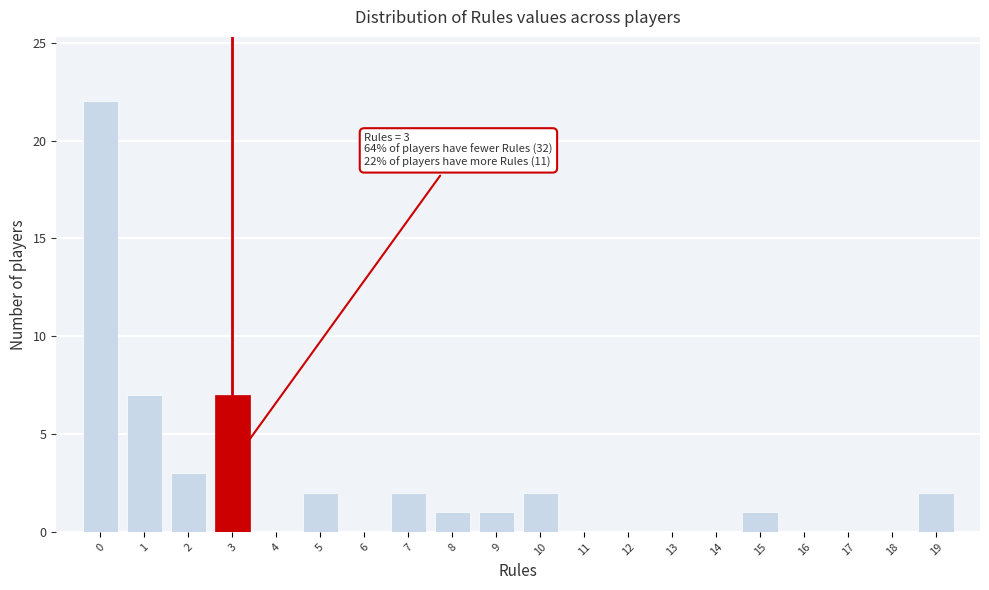

Over which range of the x-axis is the bar tallest?

-0.5 to 0.5